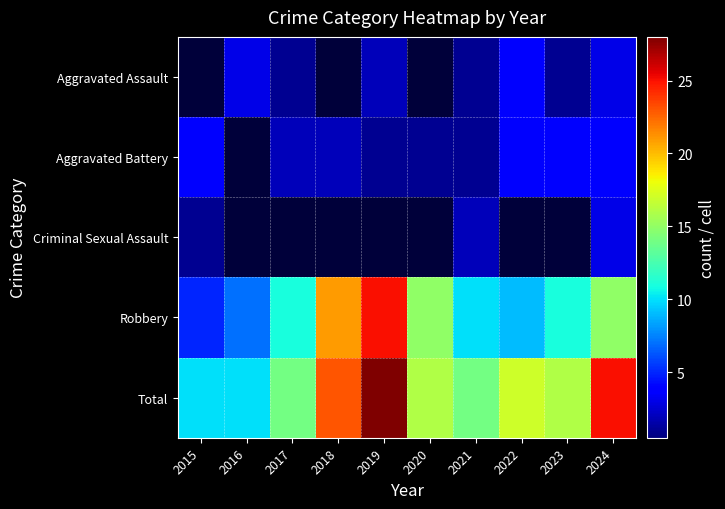

Reading left to right, extract all data points from this chart.

Aggravated Assault: 2015=0	2016=3	2017=1	2018=0	2019=2	2020=0	2021=1	2022=4	2023=1	2024=3
Aggravated Battery: 2015=4	2016=0	2017=2	2018=2	2019=1	2020=1	2021=1	2022=4	2023=4	2024=4
Criminal Sexual Assault: 2015=1	2016=0	2017=0	2018=0	2019=0	2020=0	2021=2	2022=0	2023=0	2024=3
Robbery: 2015=5	2016=7	2017=11	2018=21	2019=25	2020=15	2021=10	2022=9	2023=11	2024=15
Total: 2015=10	2016=10	2017=14	2018=23	2019=28	2020=16	2021=14	2022=17	2023=16	2024=25